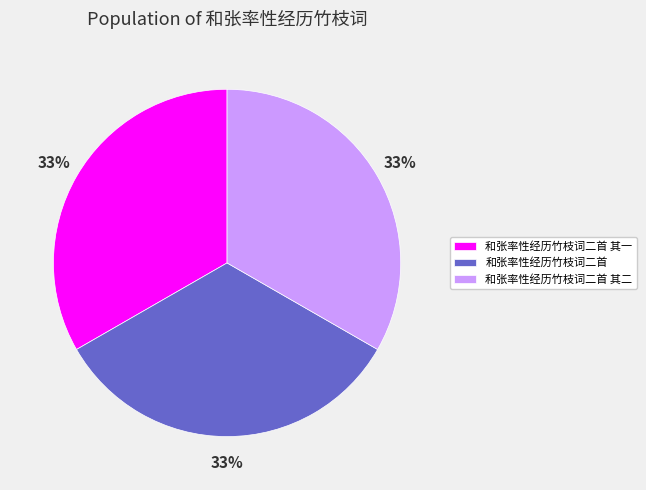

The 和张率性经历竹枝词二首 slice represents 33% of the pie. True or false?

True